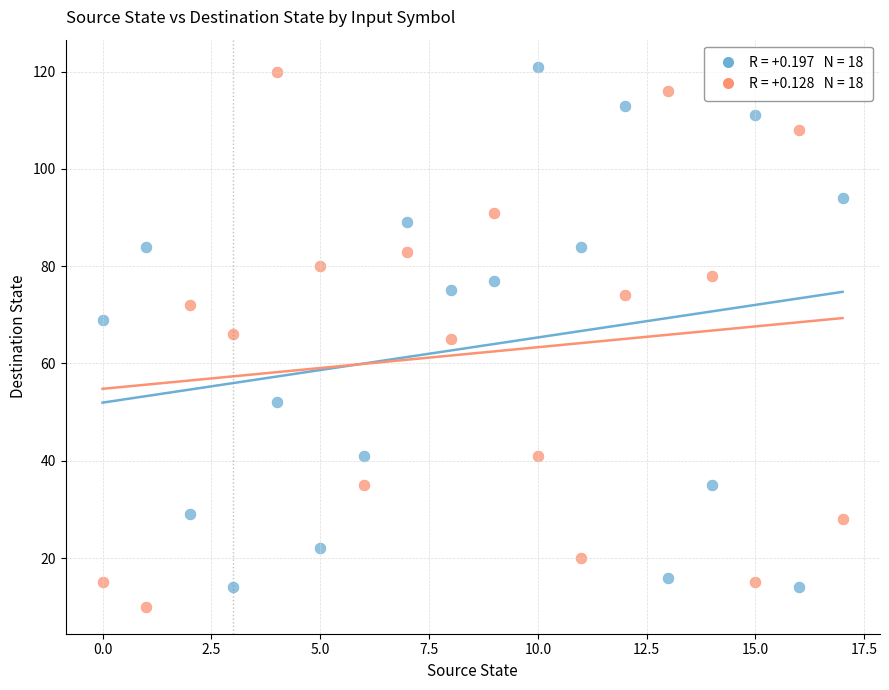

Across all data points, what is the range of Y values (max minus min)?

111